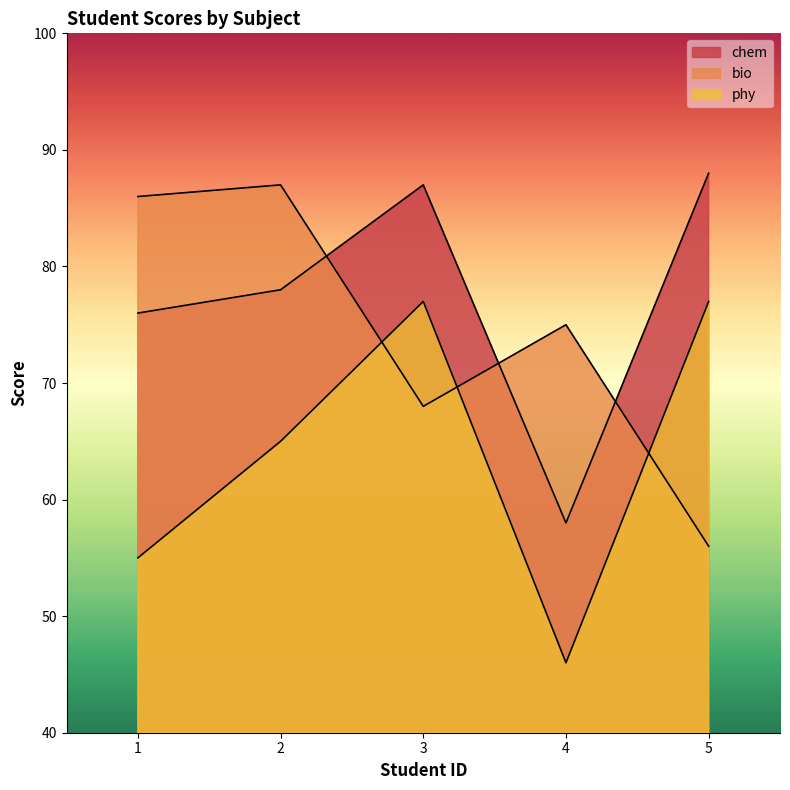

Count the number of data series in this chart.

3